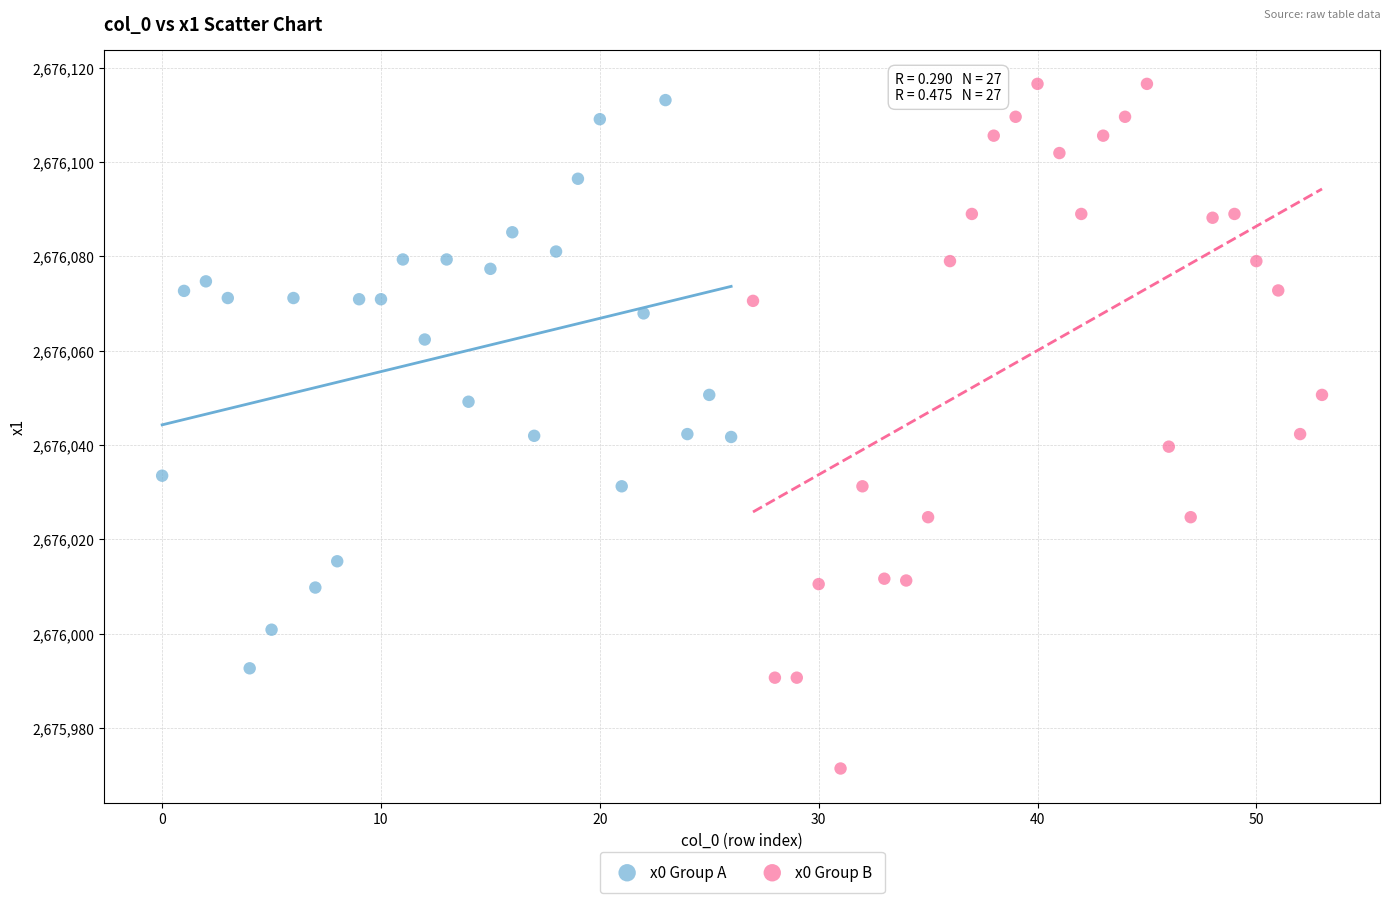

Which series has the widest spread of Y values?

x0 Group B